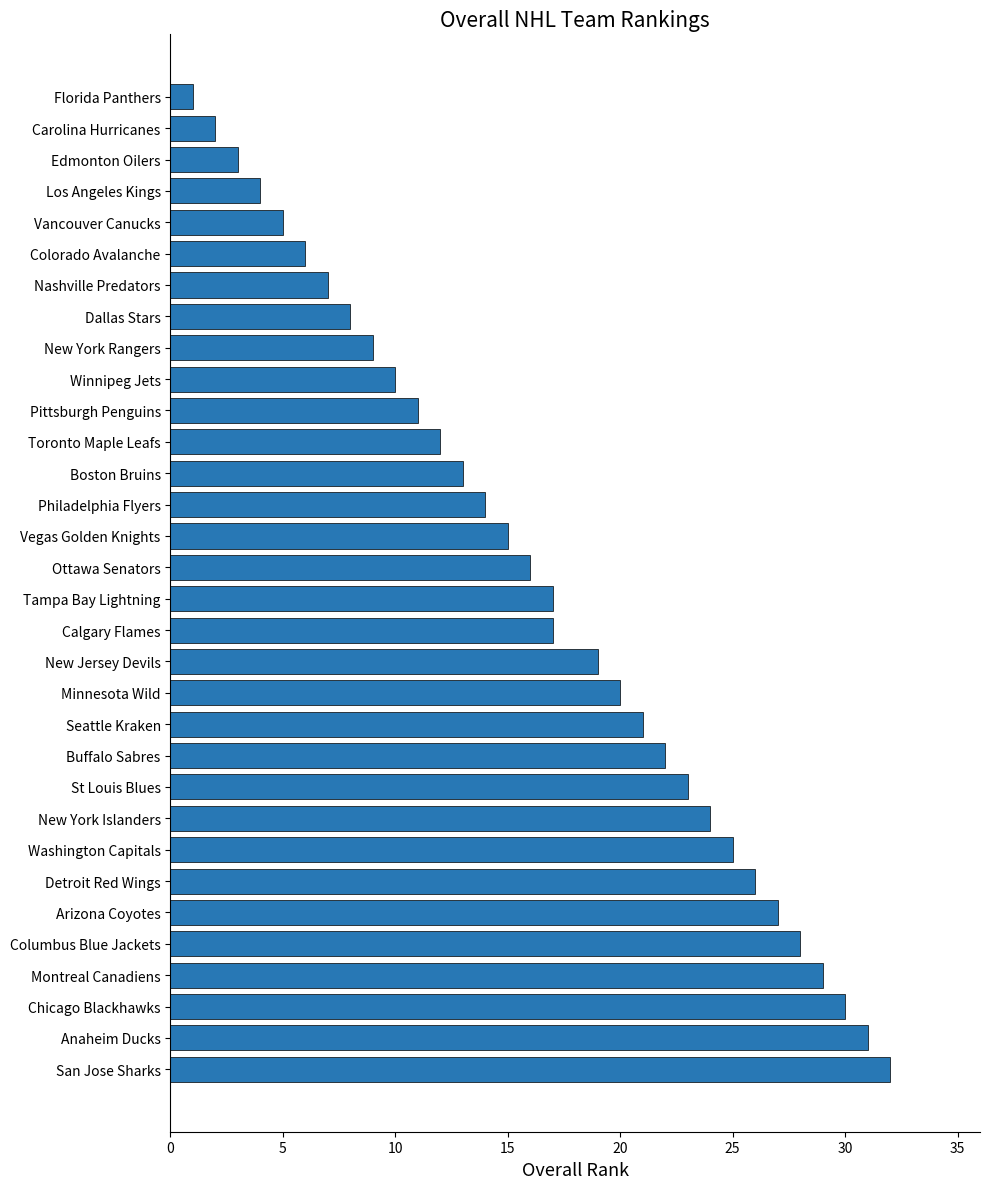

True or false: the data shows 5 at New York Islanders.

False